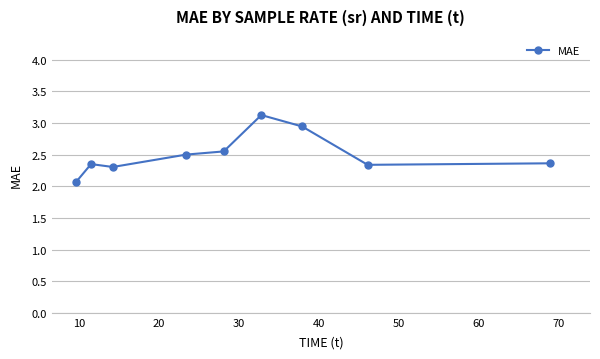

True or false: there are more than 0 points higher than both neighbors.

True